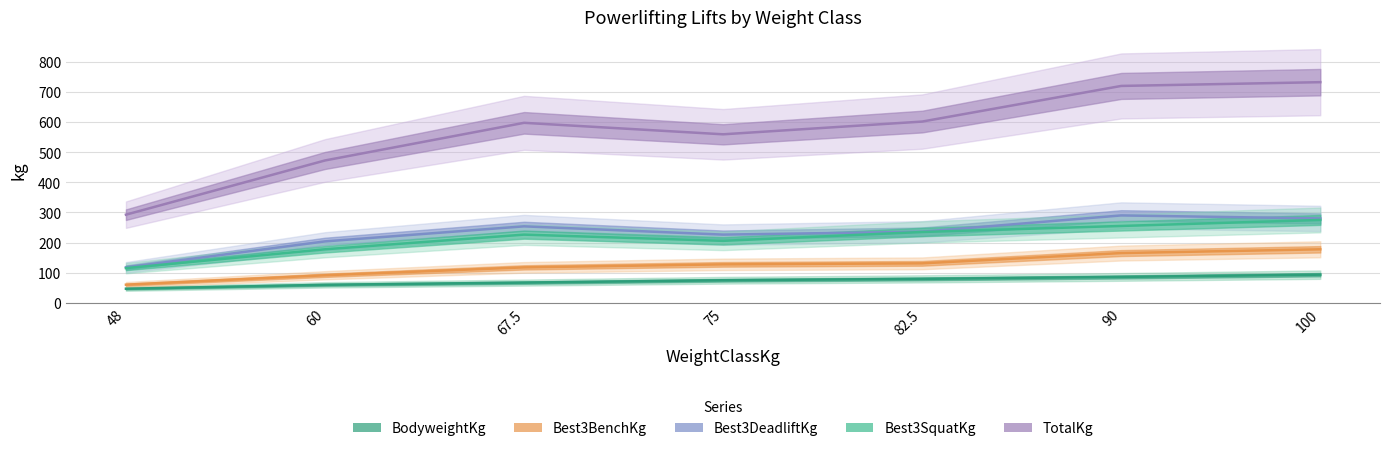

What is the label of the 1st point from the left?

48